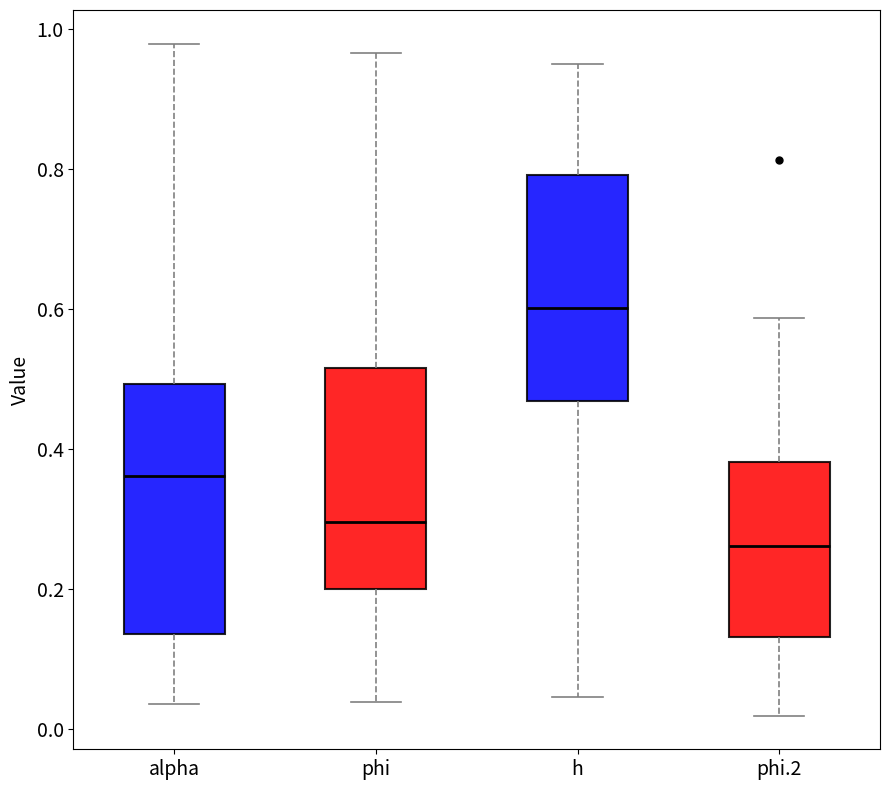

Reading left to right, transcribe this box plot: for each box, give where its median line is, the range the box spans, and where its two whiskers end, as read against the y-axis. The values are not printed on the chart, so give them approximately, as read against the axis.

alpha: median 0.36, box 0.14 to 0.50, whiskers 0.04 to 0.98
phi: median 0.30, box 0.20 to 0.52, whiskers 0.04 to 0.96
h: median 0.60, box 0.46 to 0.80, whiskers 0.04 to 0.94
phi.2: median 0.26, box 0.14 to 0.38, whiskers 0.02 to 0.58